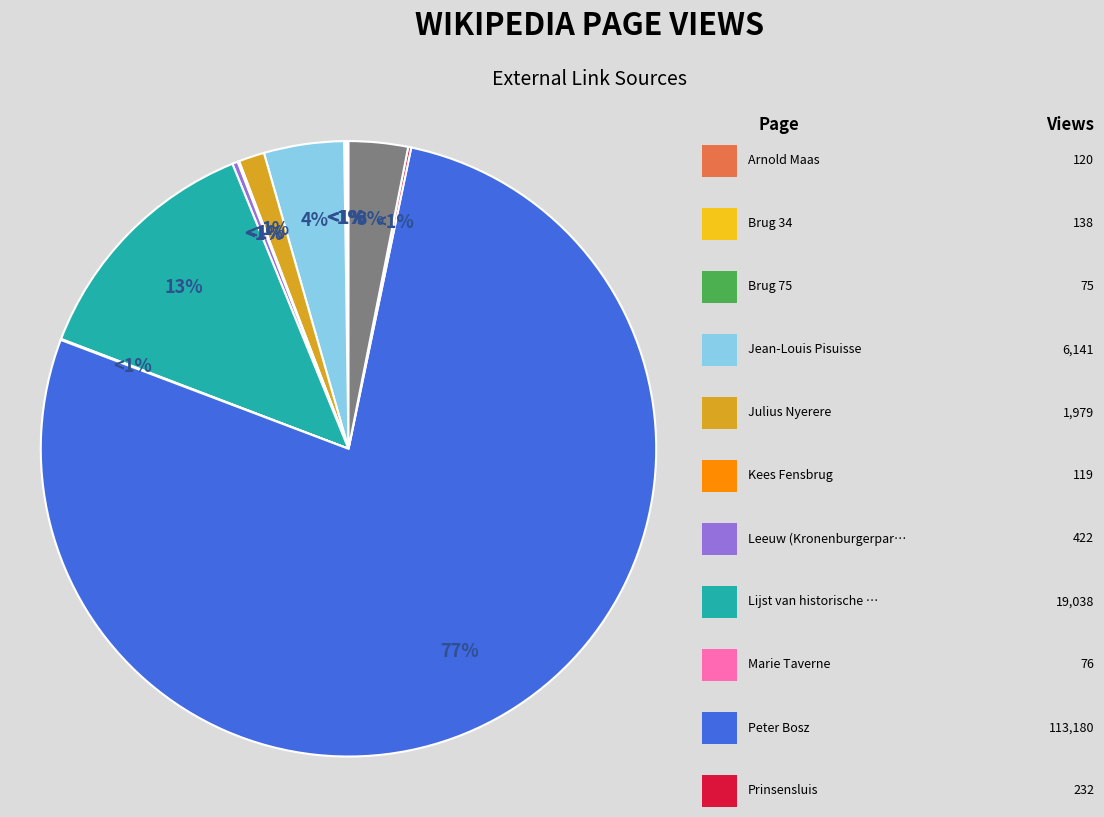

What is the smallest slice in the pie chart?

Brug 75